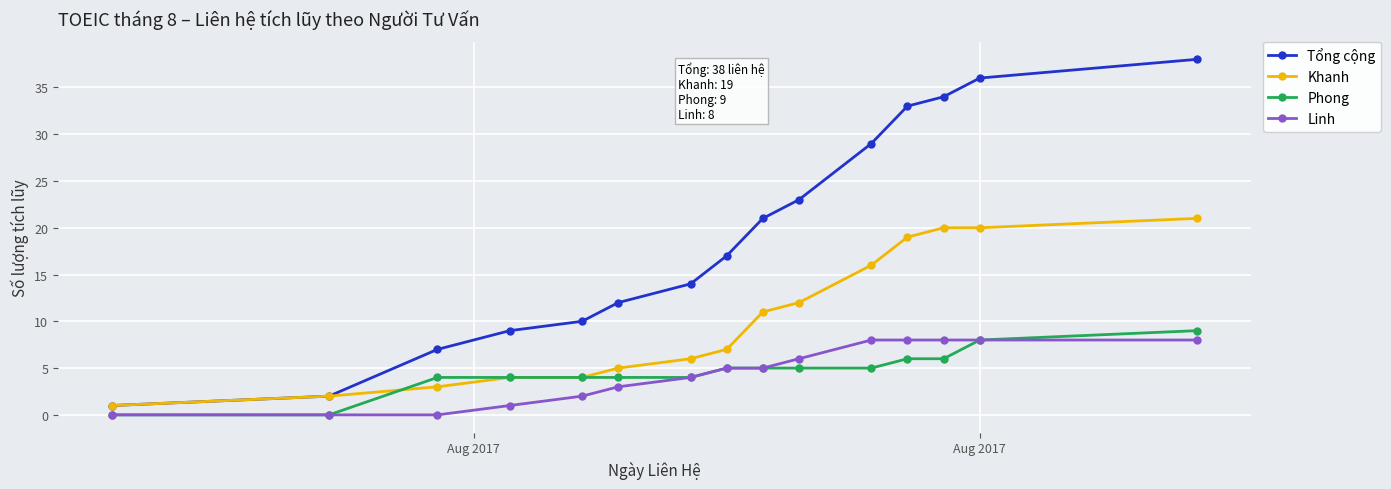

What is the greatest value displayed?

38